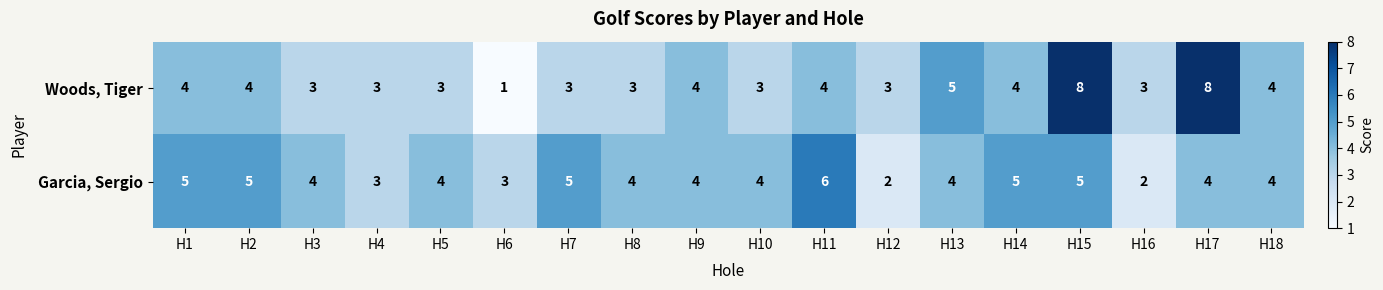

How many values in the Garcia, Sergio series are below 4?

4